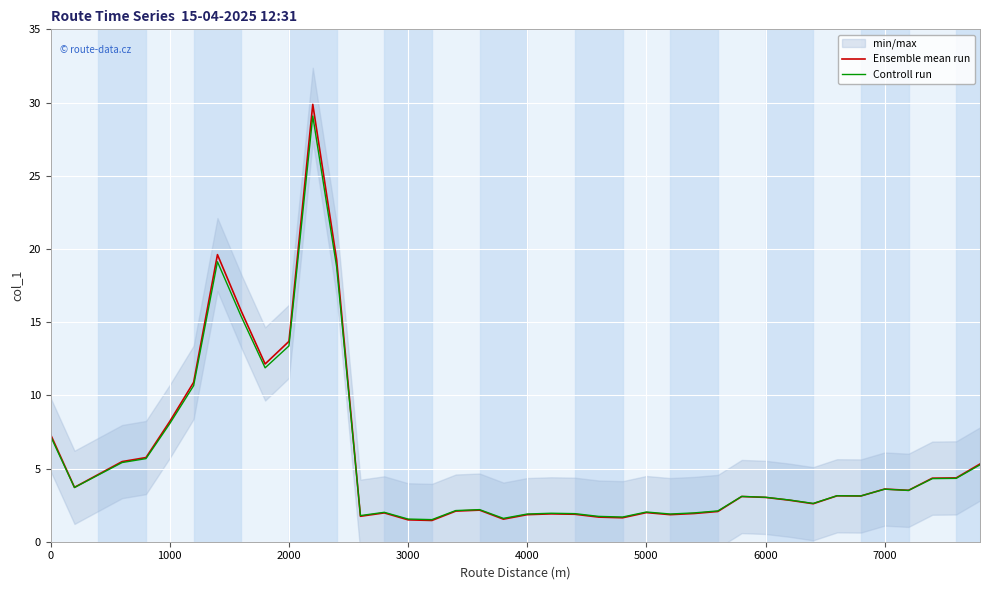

How many data points in Controll run are above 3?

22